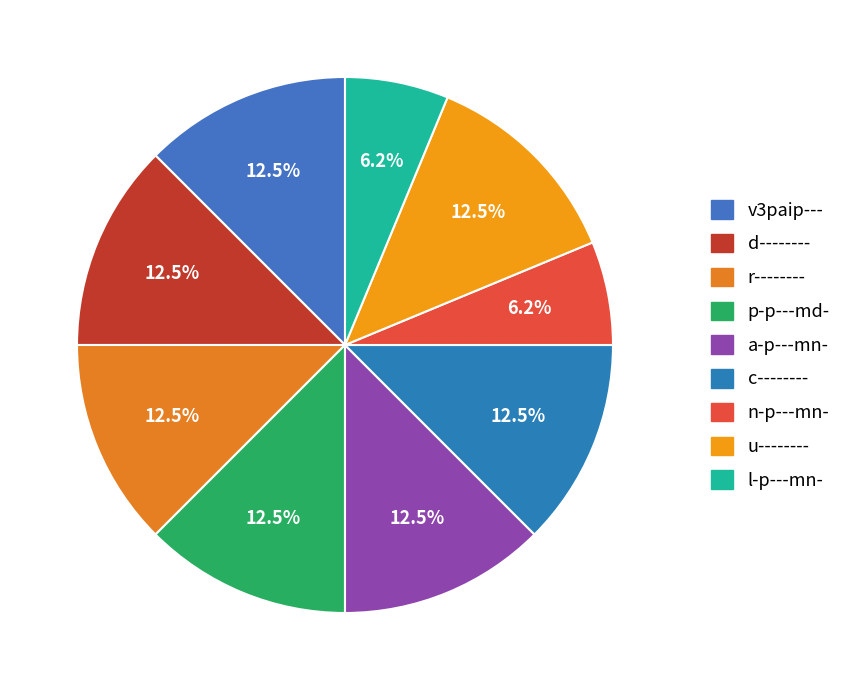

To the nearest percent, what is the difference between the n-p---mn- and r-------- slice percentages?

6%